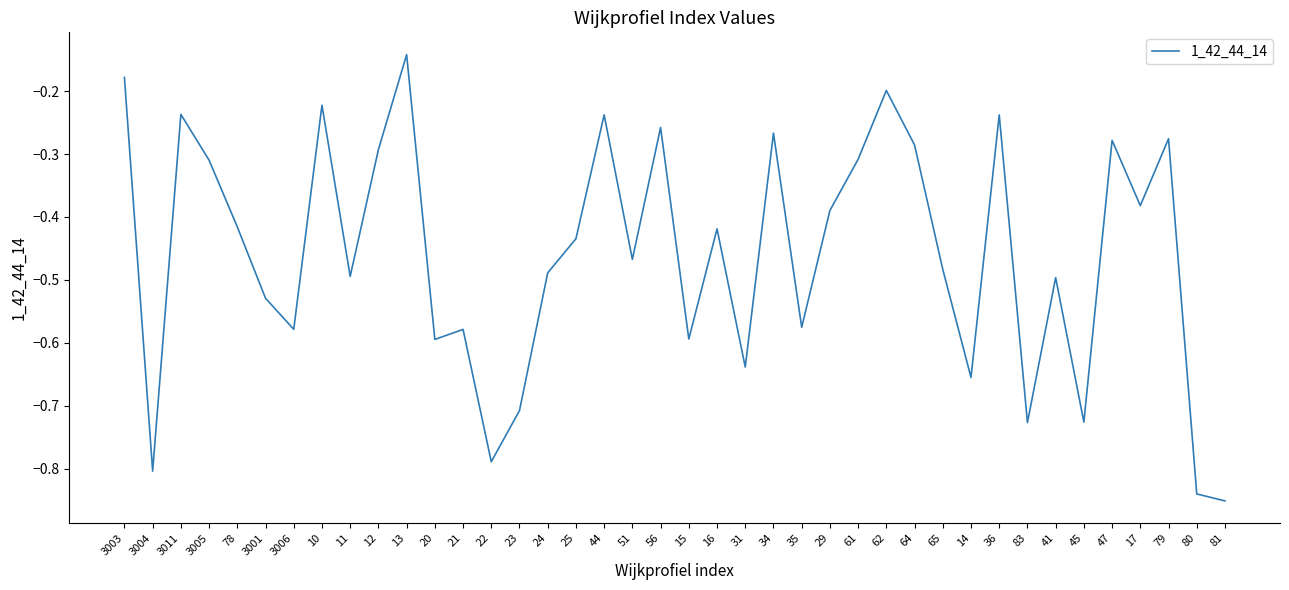

What position from the right is 17?

4